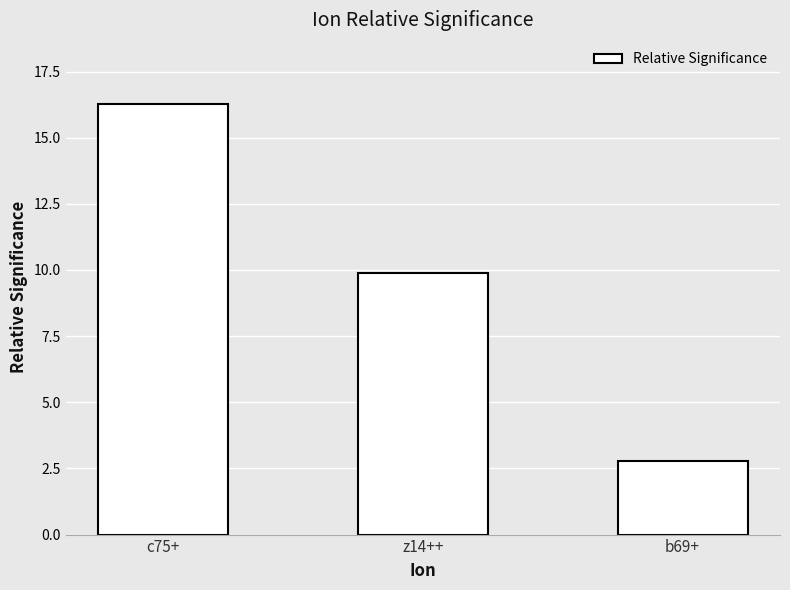

The chart shows a value of 9.9 at z14++. True or false?

True